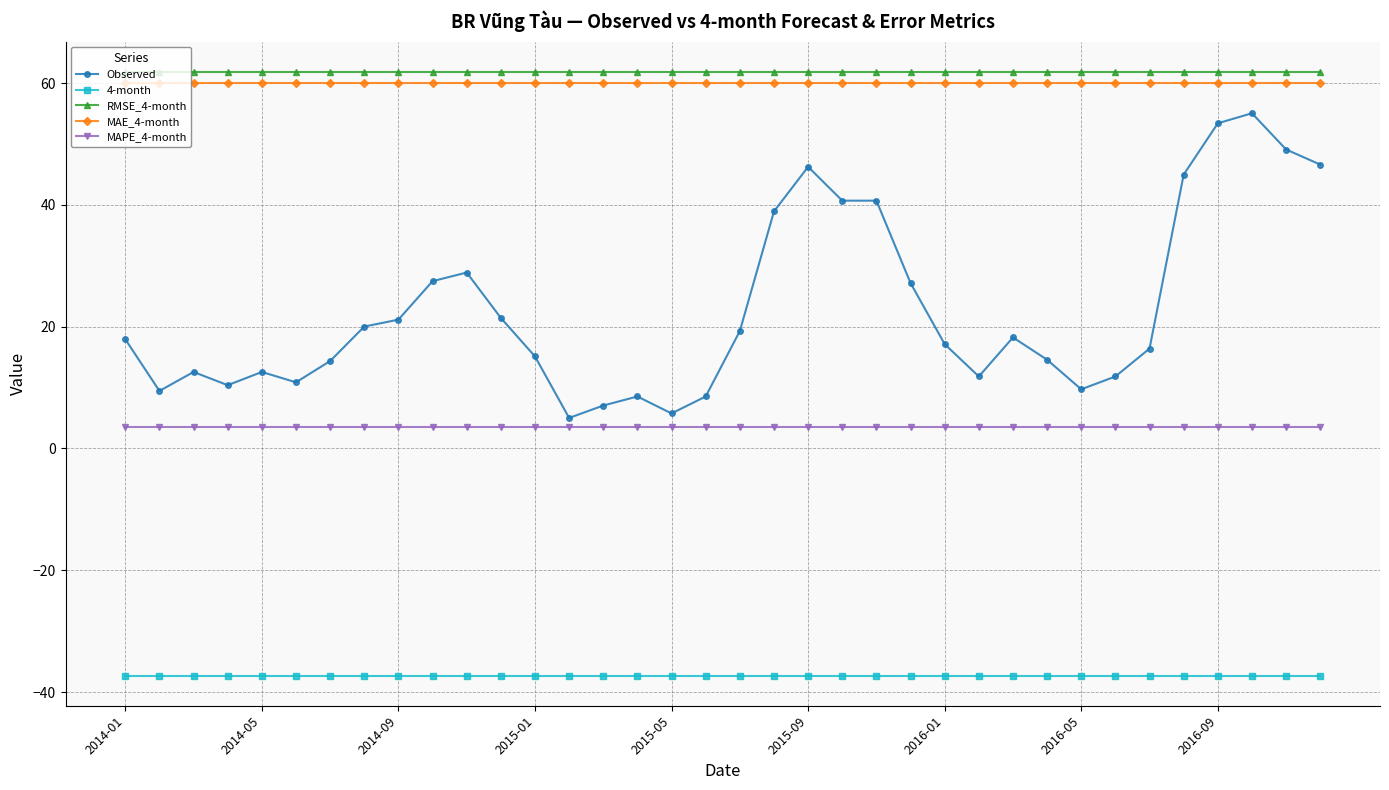

What is the highest value of the 4-month series?

-37.3